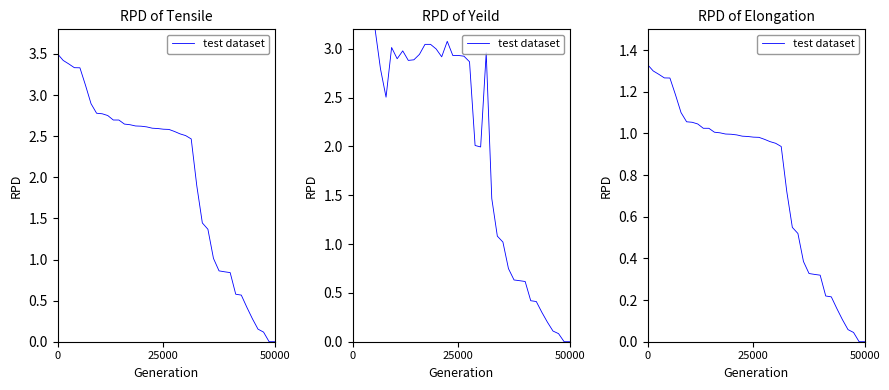

The value at 7 is 0.6. True or false?

False